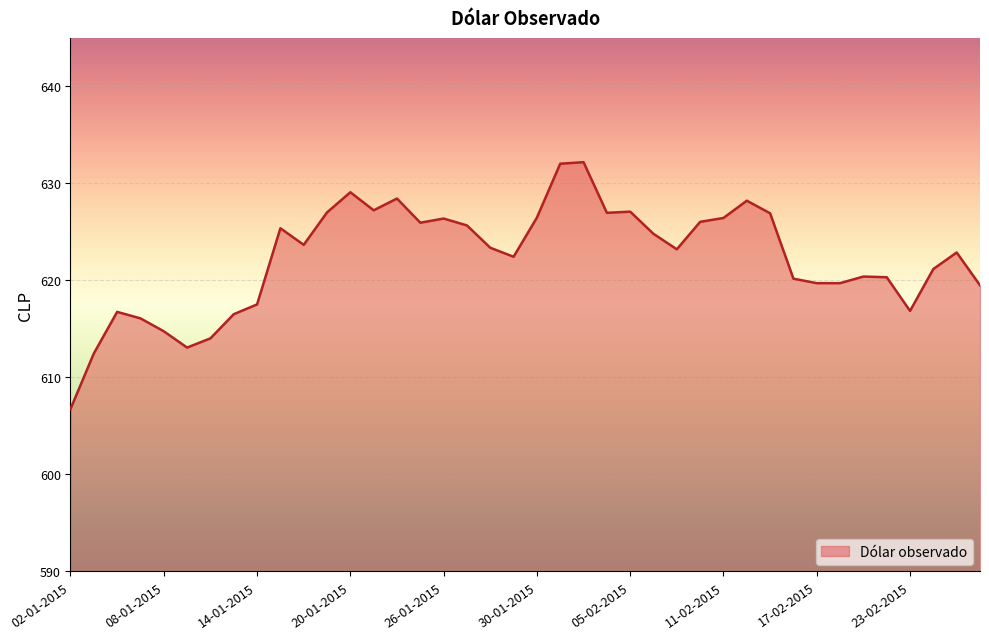

What is the difference between the maximum and second lowest values?

19.7